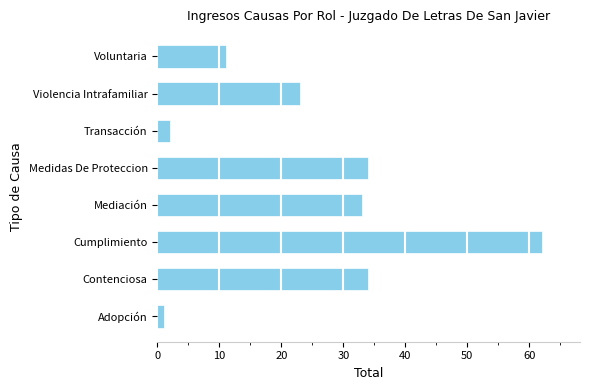

How many data points are less than 33?

4